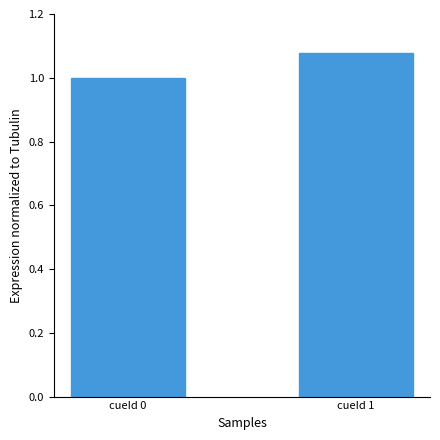

Read the value at cueId 0.

1.0